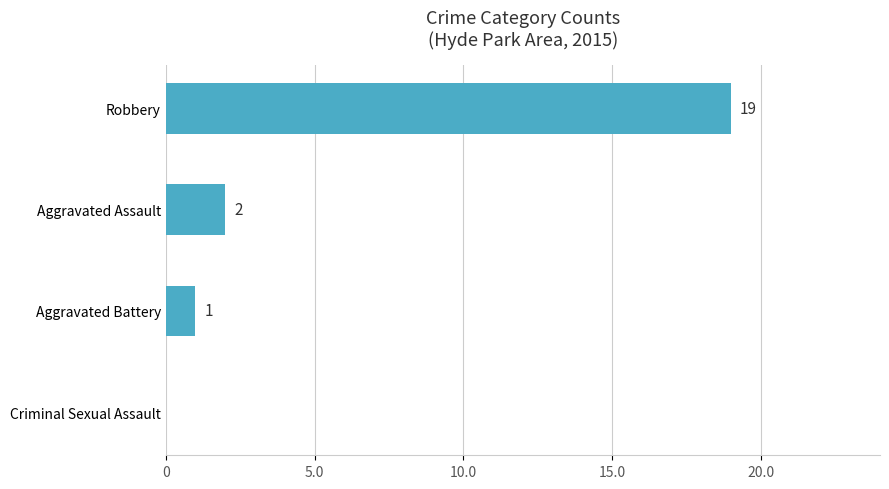

How many positive values are there?

3